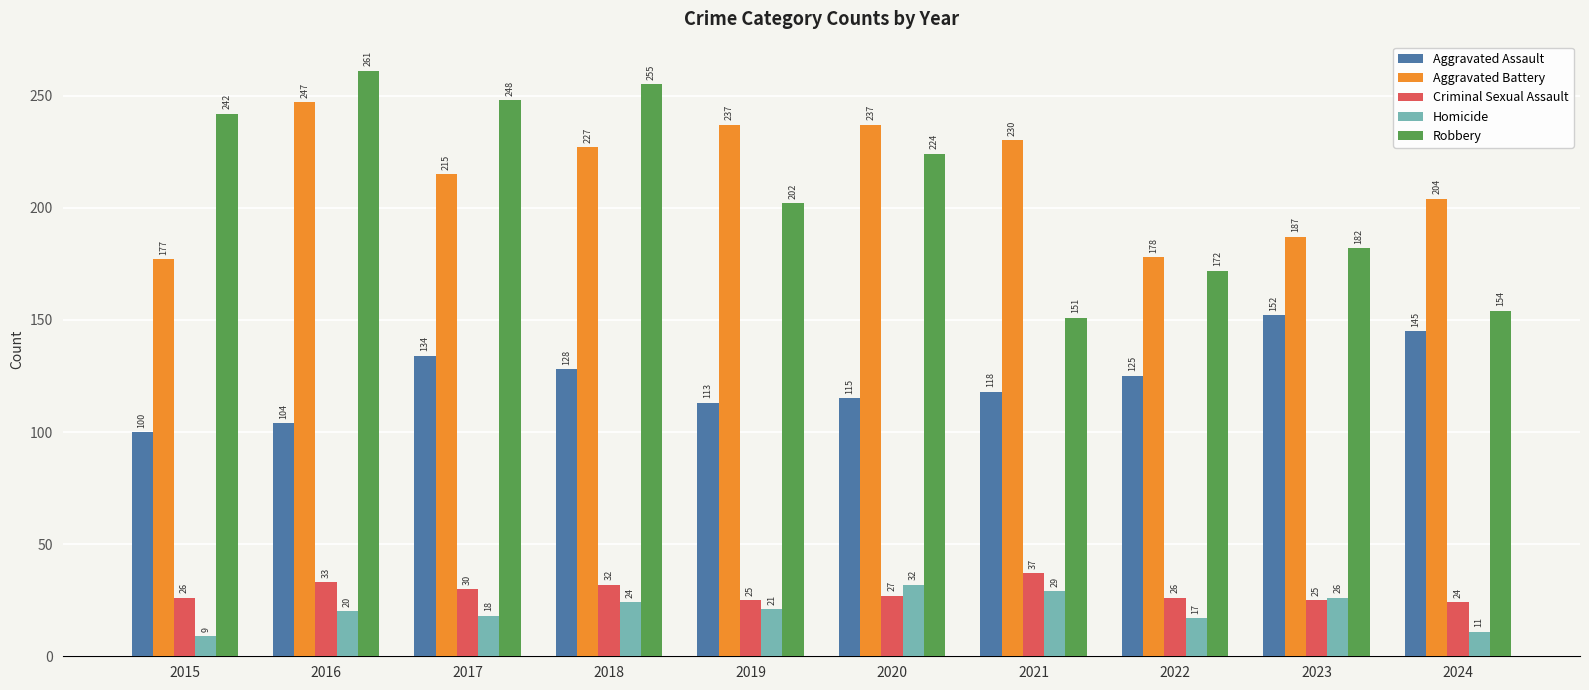

Reading left to right, transcribe all the data shown in this chart.

Aggravated Assault: 100	104	134	128	113	115	118	125	152	145
Aggravated Battery: 177	247	215	227	237	237	230	178	187	204
Criminal Sexual Assault: 26	33	30	32	25	27	37	26	25	24
Homicide: 9	20	18	24	21	32	29	17	26	11
Robbery: 242	261	248	255	202	224	151	172	182	154